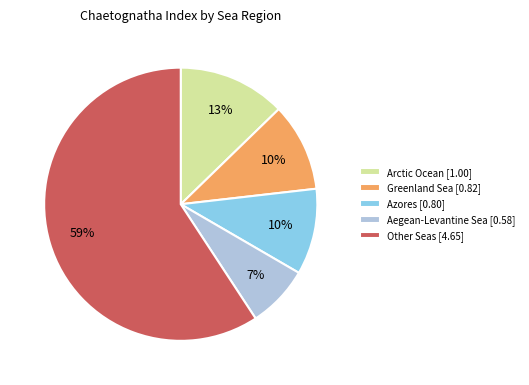

What is the largest slice in the pie chart?

Other Seas [4.65]